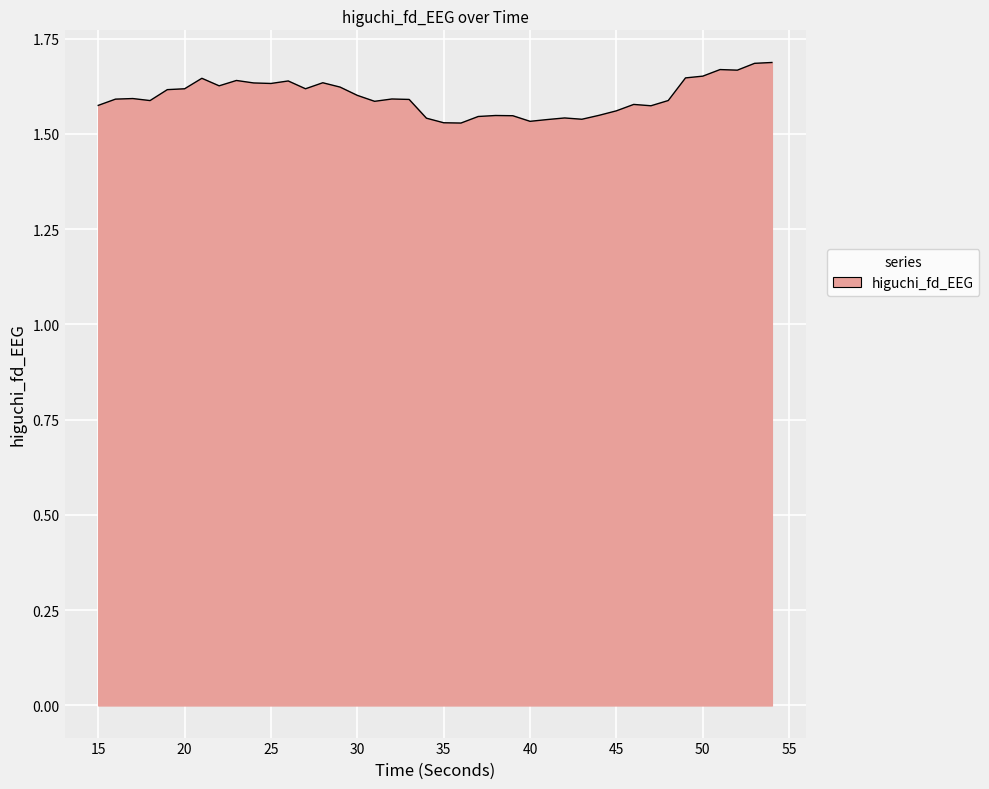

Reading right to left, transcribe all the data shown in this chart.

54=1.7	53=1.7	52=1.7	51=1.7	50=1.7	49=1.6	48=1.6	47=1.6	46=1.6	45=1.6	44=1.5	43=1.5	42=1.5	41=1.5	40=1.5	39=1.5	38=1.5	37=1.5	36=1.5	35=1.5	34=1.5	33=1.6	32=1.6	31=1.6	30=1.6	29=1.6	28=1.6	27=1.6	26=1.6	25=1.6	24=1.6	23=1.6	22=1.6	21=1.6	20=1.6	19=1.6	18=1.6	17=1.6	16=1.6	15=1.6